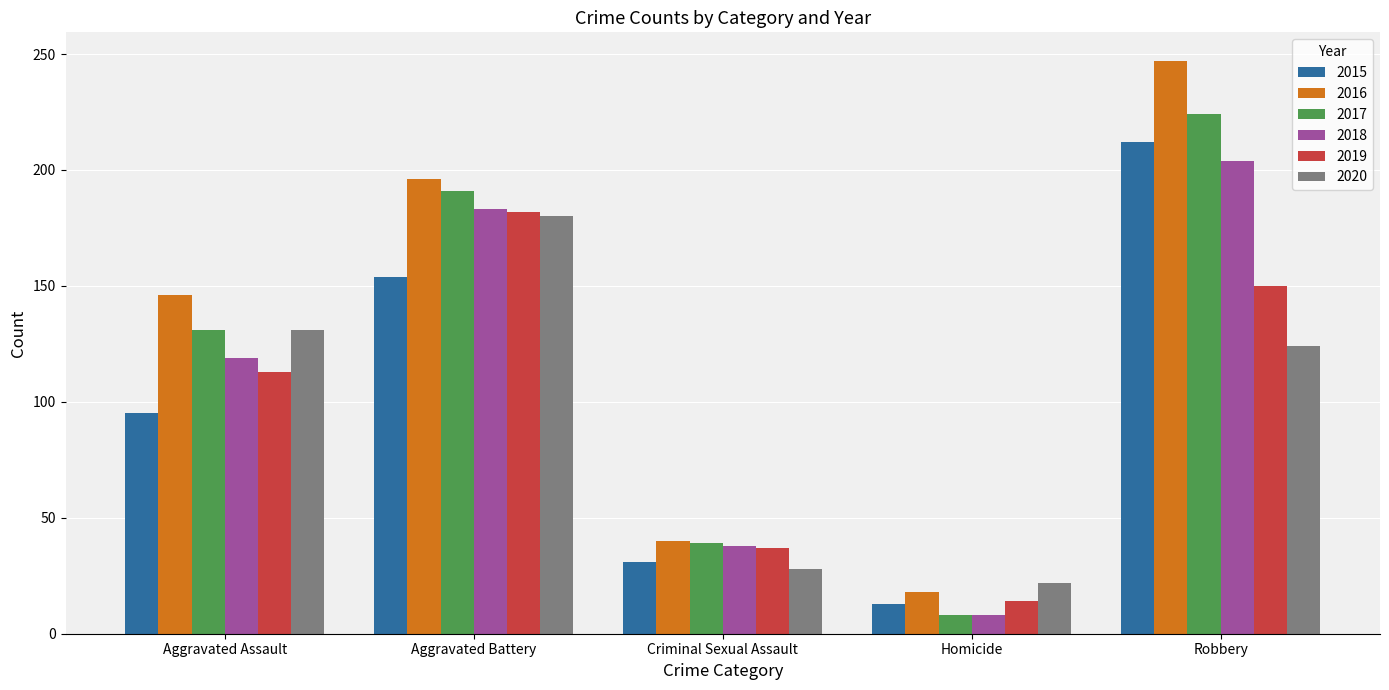

How many bars are there in each group?

6